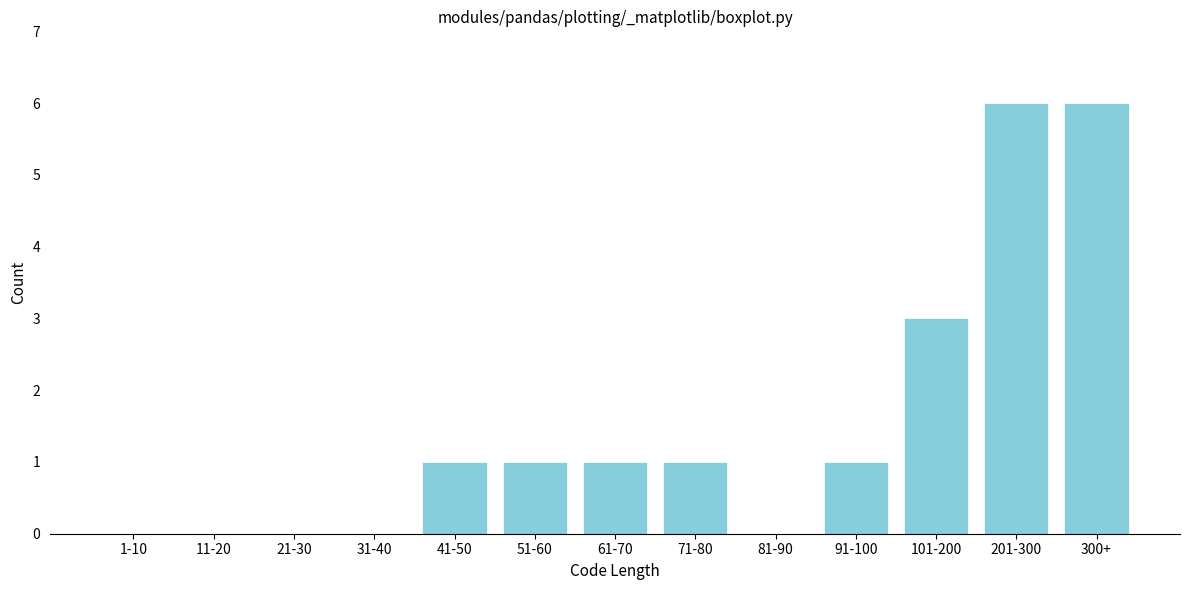

Reading right to left, list all the values displayed in this chart.

300+=6	201-300=6	101-200=3	91-100=1	81-90=0	71-80=1	61-70=1	51-60=1	41-50=1	31-40=0	21-30=0	11-20=0	1-10=0